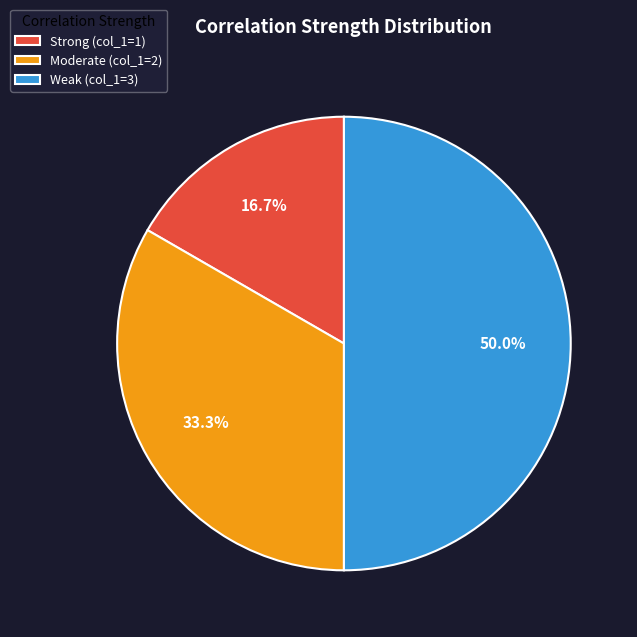

Is Moderate the majority of the pie?

No